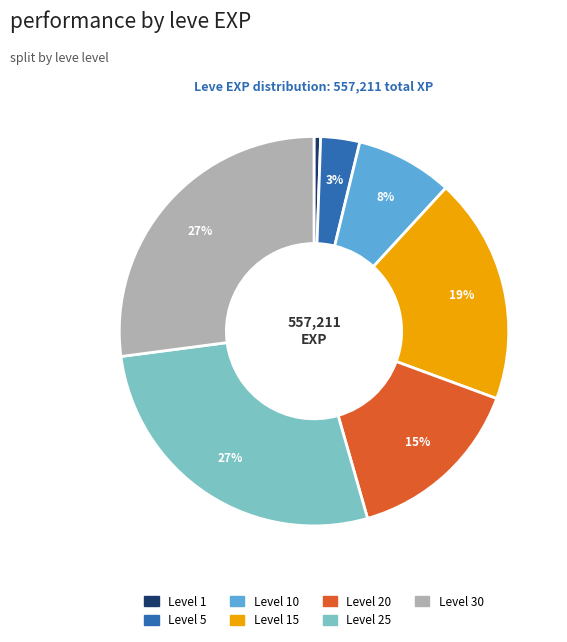

To the nearest percent, what is the average slice percentage?

14%